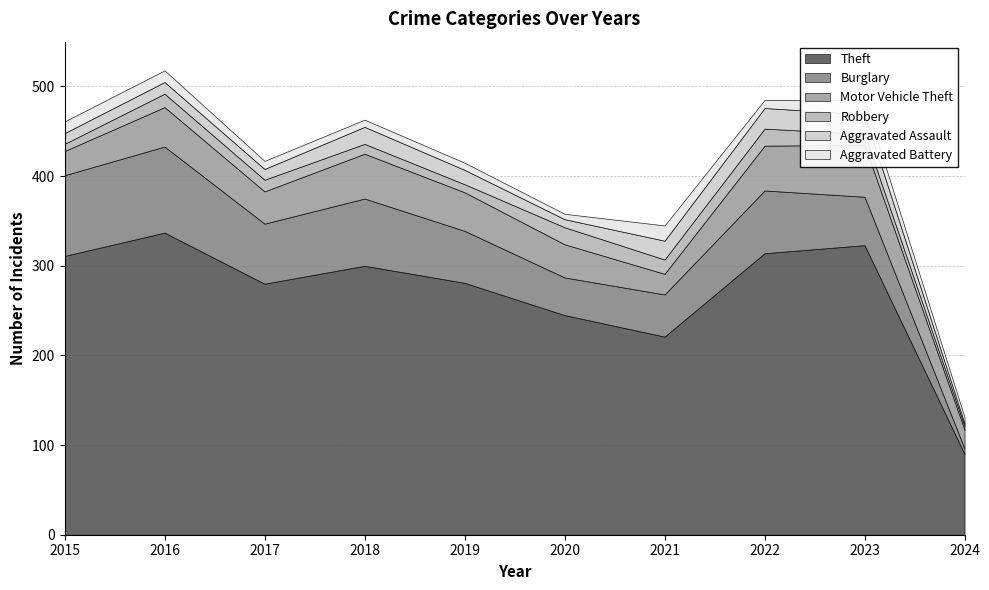

What is the approximate value of Motor Vehicle Theft at 2016, to the nearest 10?

40